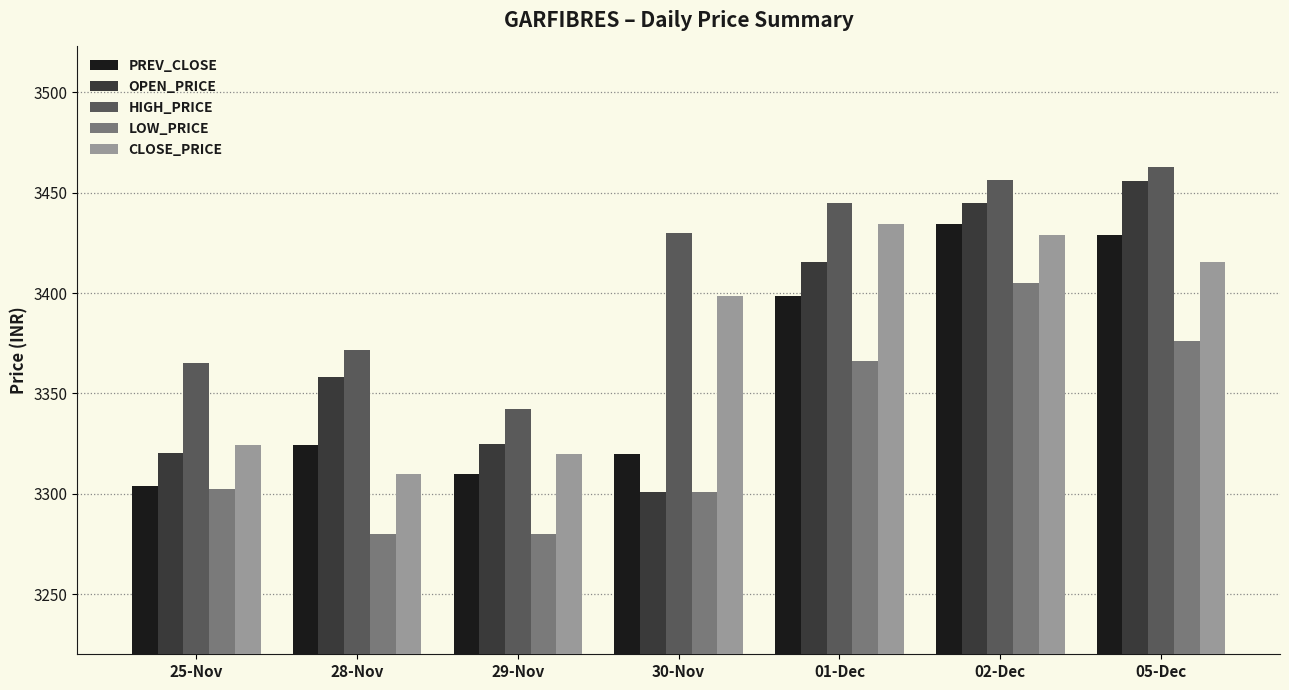

Is it true that PREV_CLOSE equals 4485.9 at 29-Nov?

False